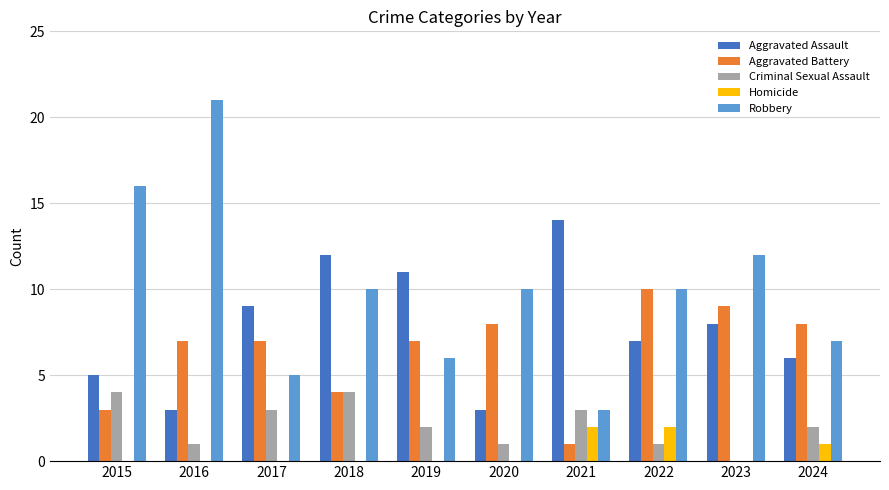

What is the sum of the Robbery values at 2018 and 2024?

17